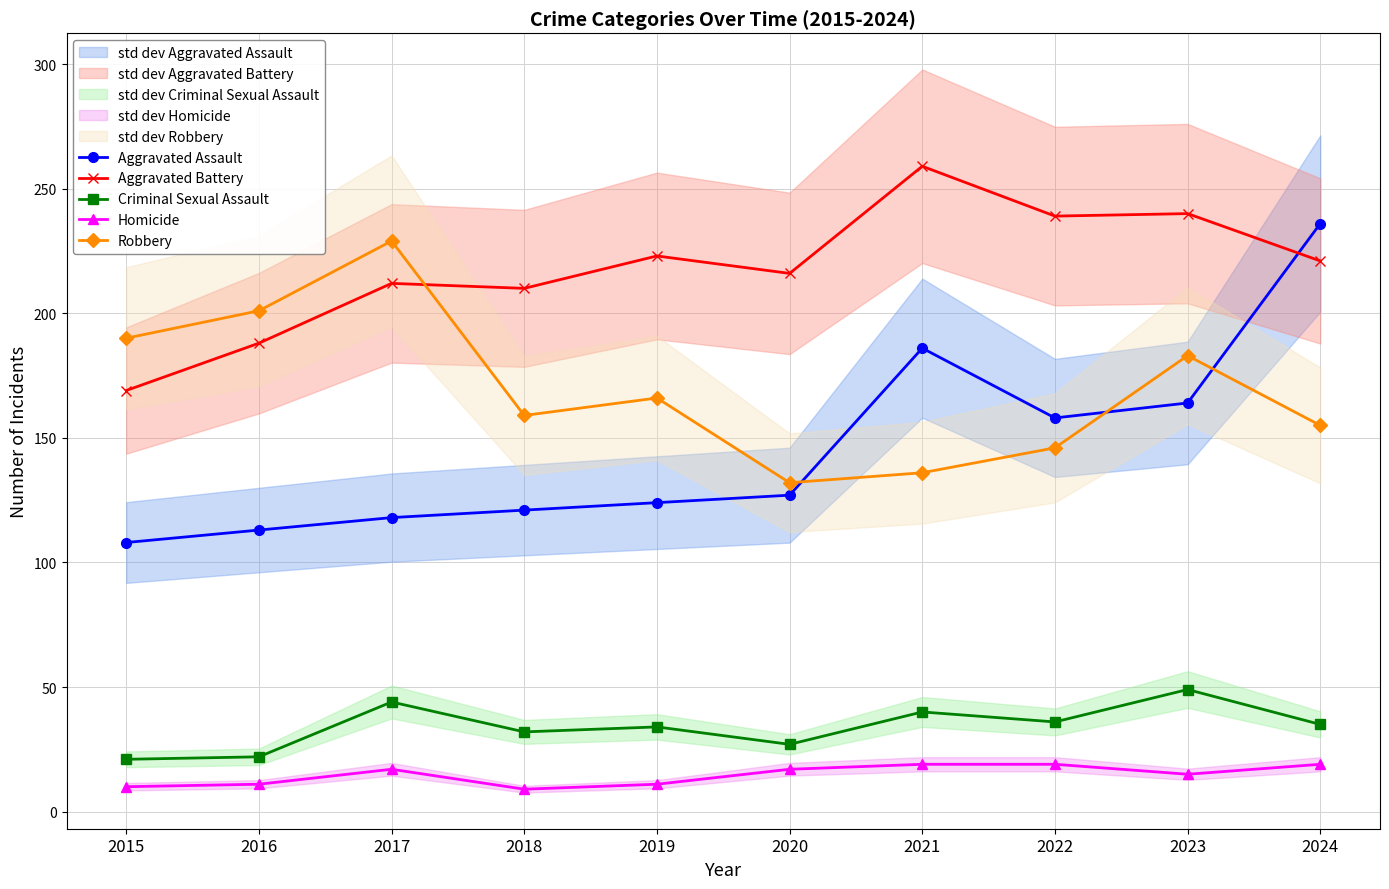

At which label does Aggravated Battery first exceed 221?

2019